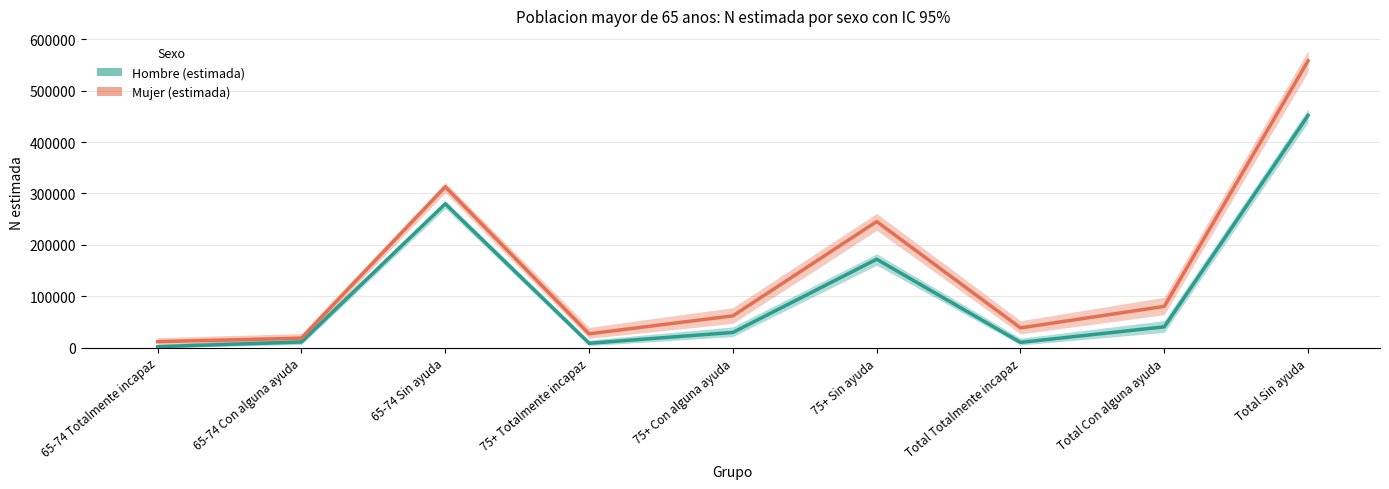

What is the difference between the second highest and second lowest values in the Hombre (estimada) series?

271520